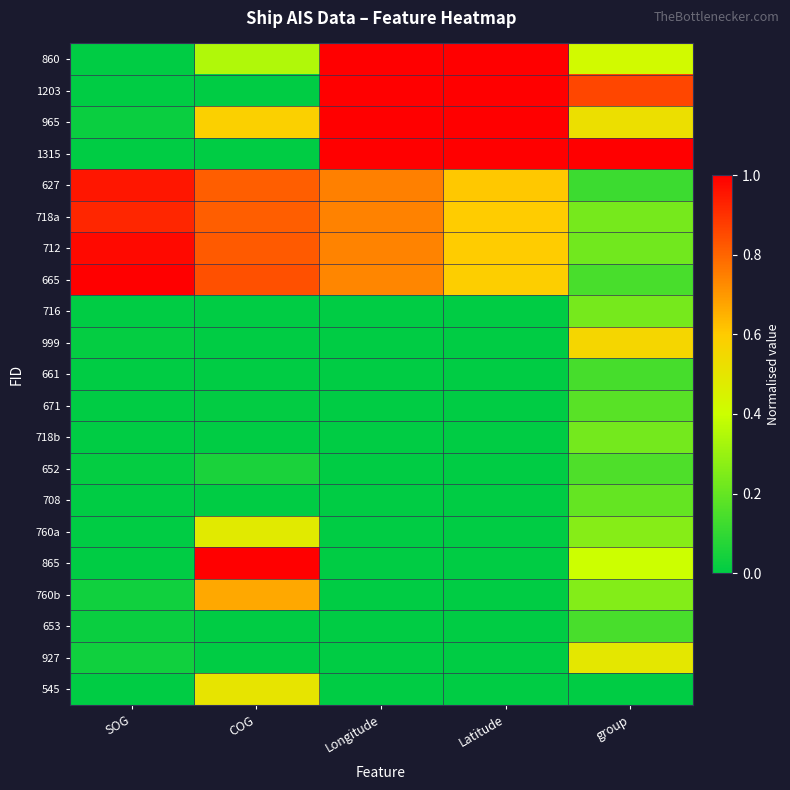

What is the spread (max minus min) of values at SOG?

1.0